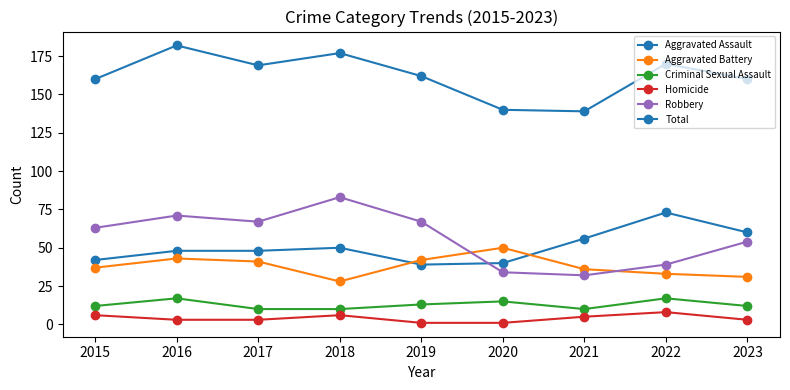

Does the chart have visible grid lines?

No